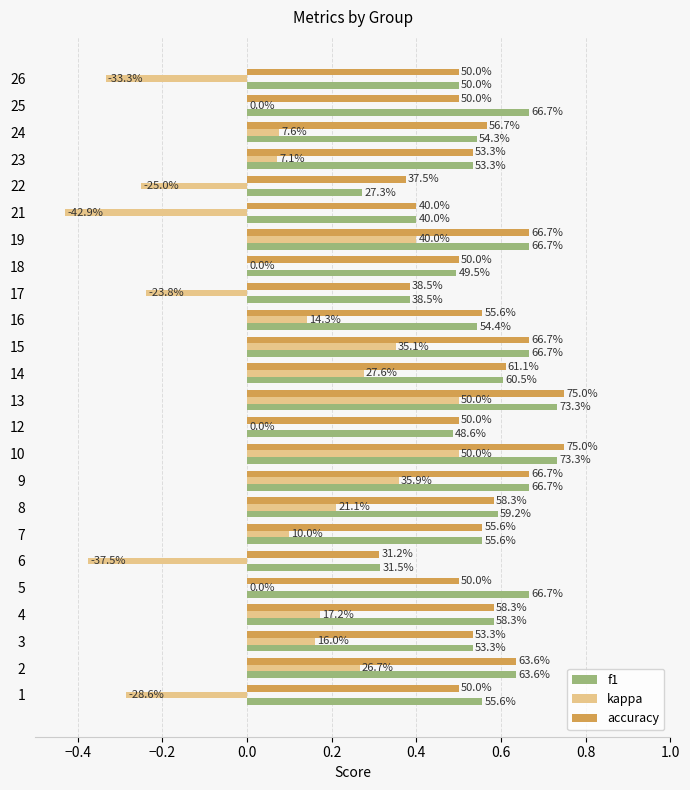

What is the difference between the maximum and minimum values in the f1 series?

0.5